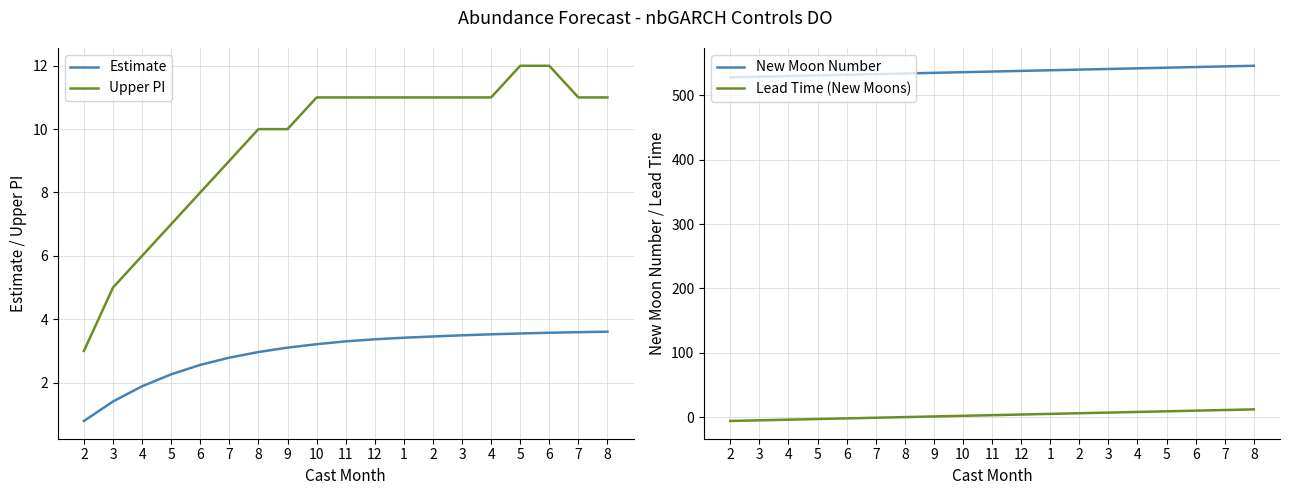

Rank the categories by Estimate value from highest to lowest.

8, 7, 6, 5, 4, 3, 2, 1, 12, 11, 10, 9, 8, 7, 6, 5, 4, 3, 2